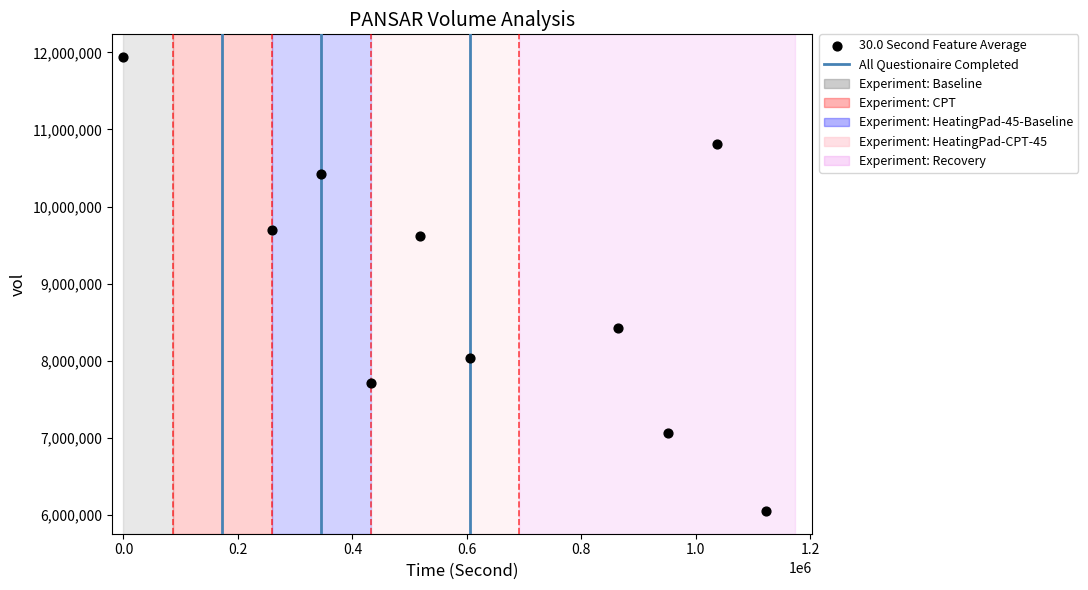

What is the range of Y values (max minus min)?

5892900